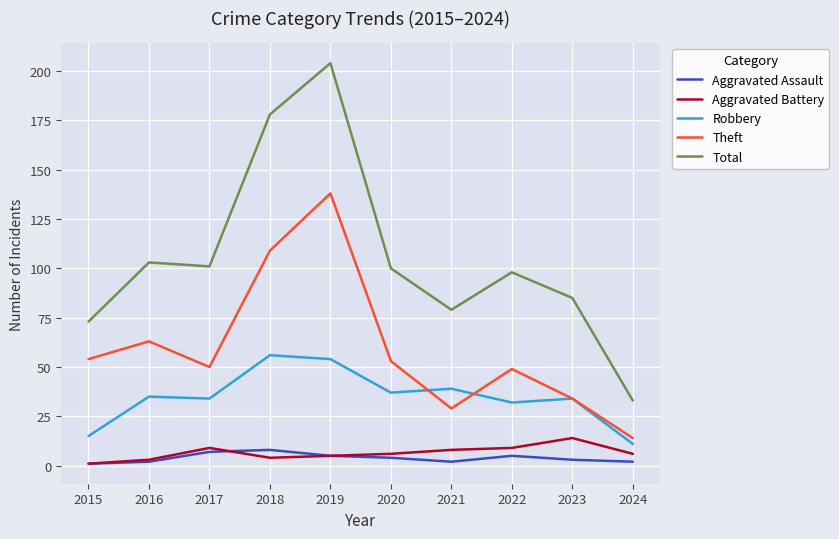

Which series has the widest spread of values?

Total